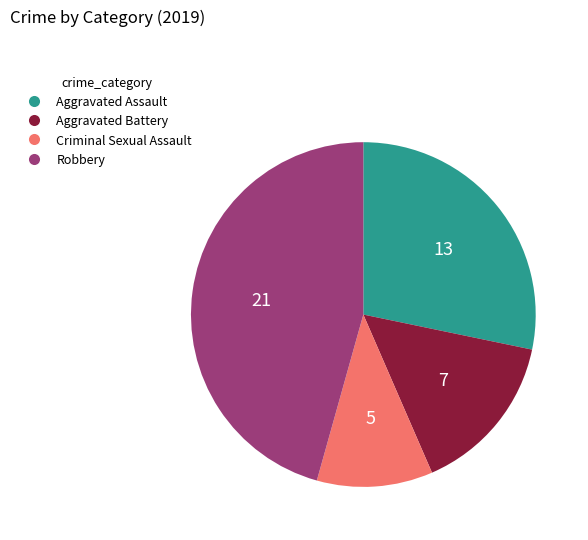

Is there any slice that represents more than half of the pie?

No